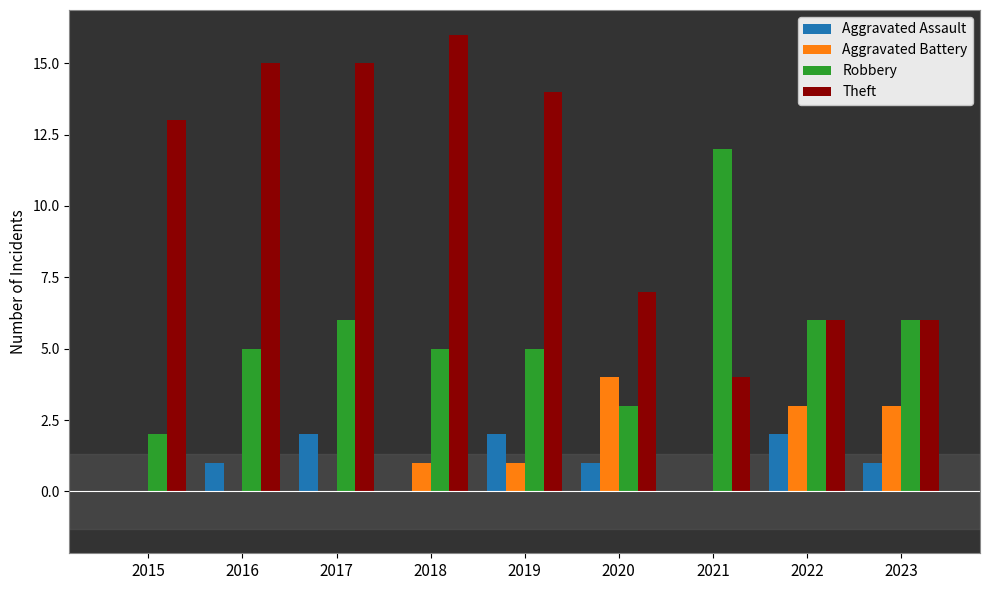

True or false: Theft has a value of 7 at 2020.

True